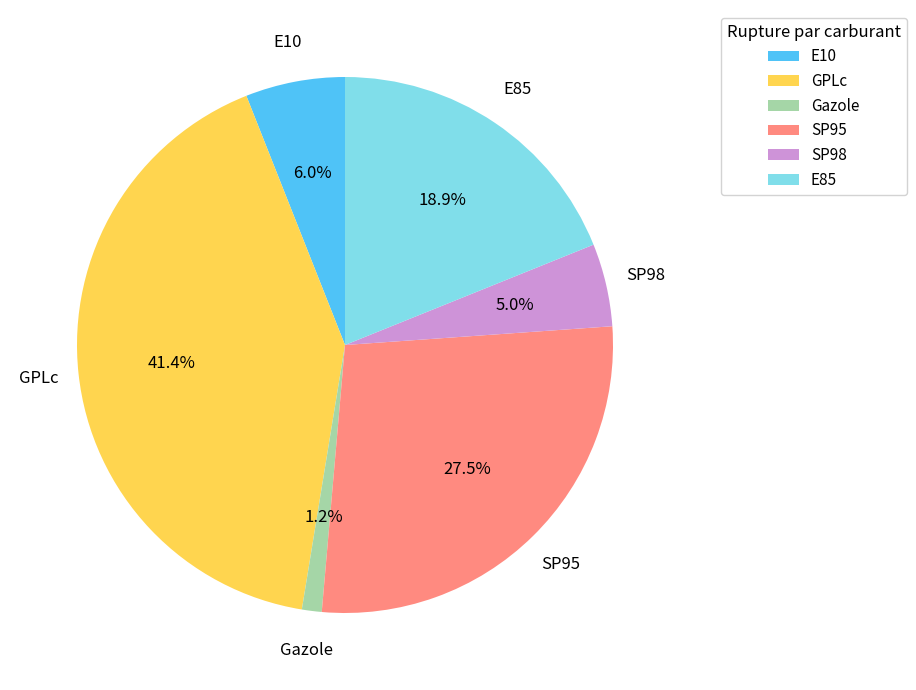

What portion of the pie excludes Gazole?

98.8%